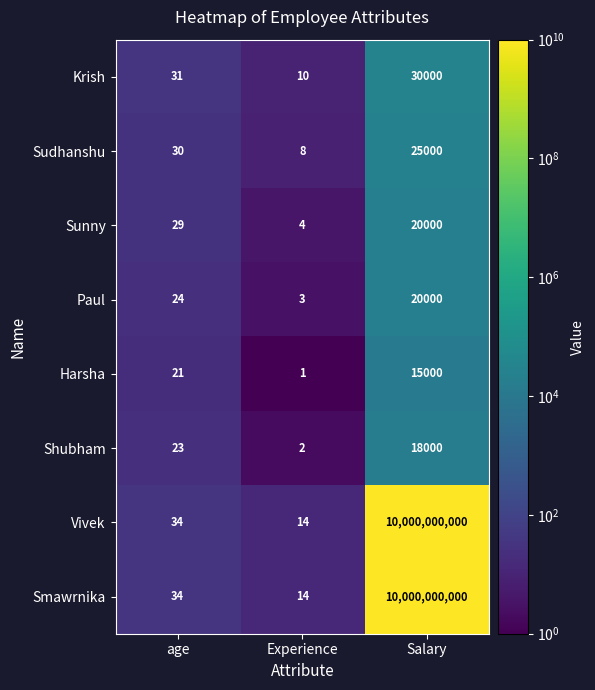

At how many categories does at least one series exceed 4557299952?

1